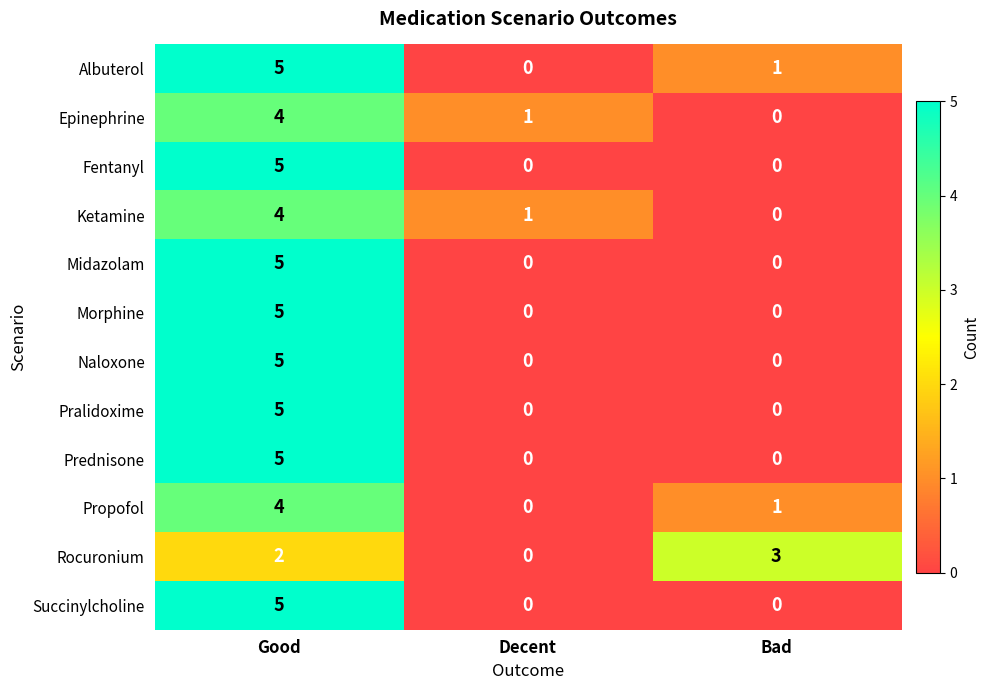

What is the sum of the Albuterol values at Decent and Good?

5